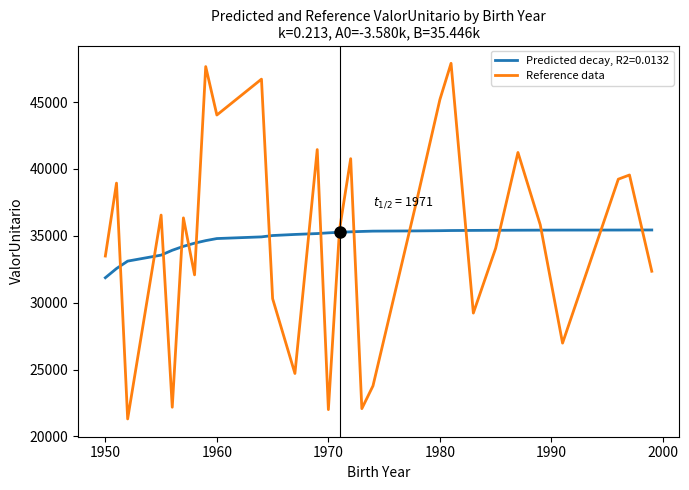

Which series has the widest spread of values?

Reference data